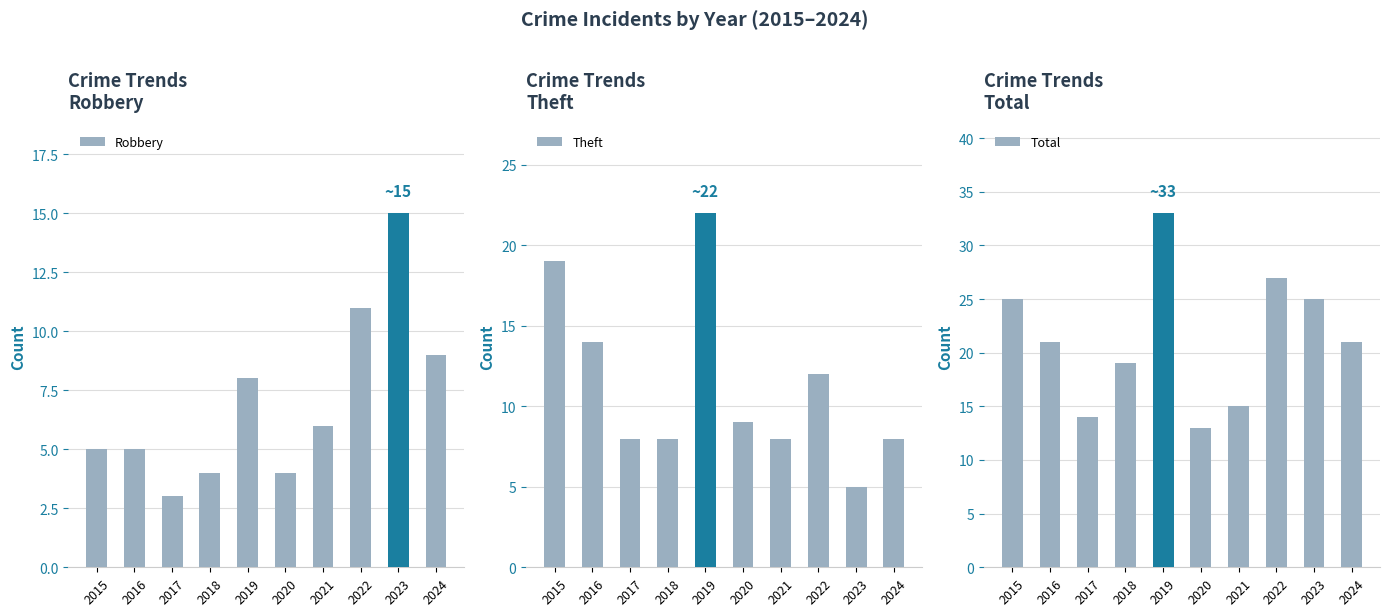

True or false: Theft has a value of 9 at 2020.

True